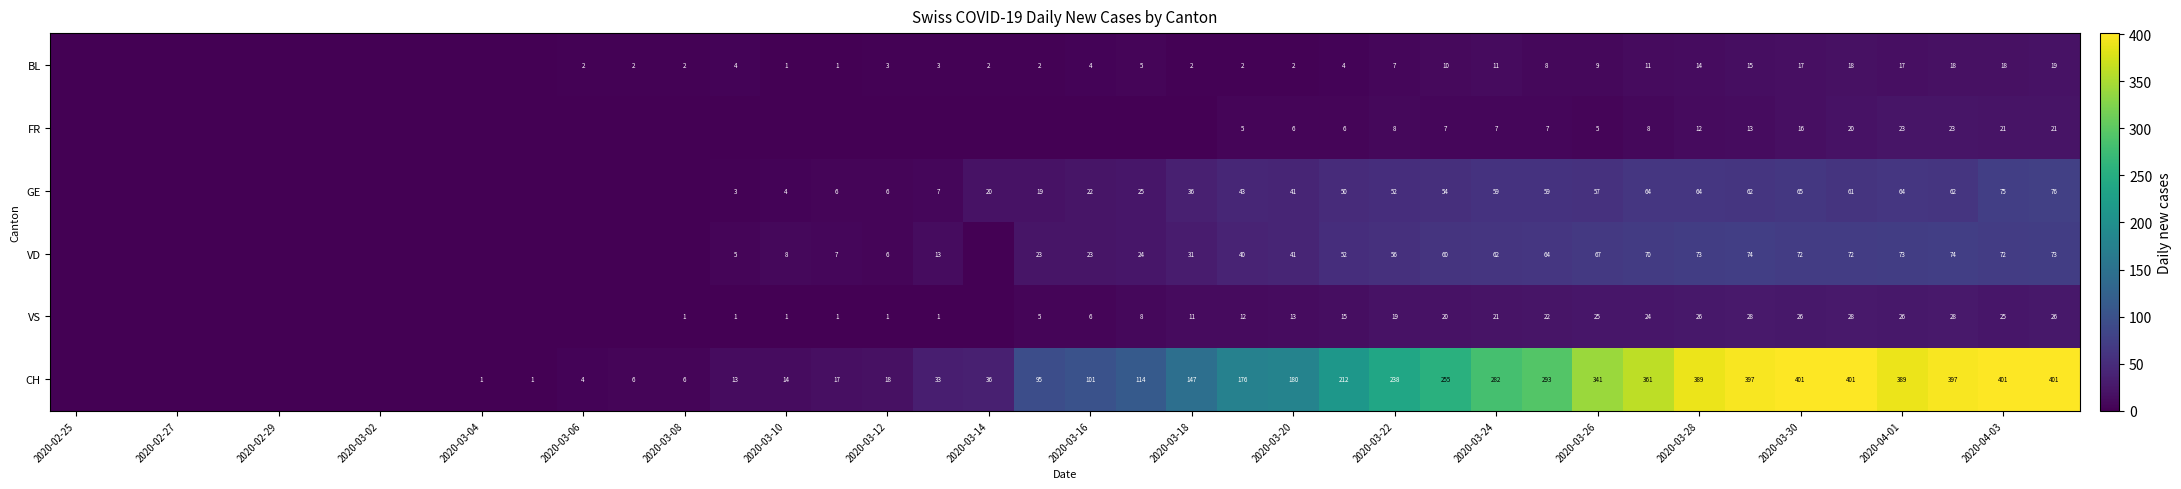

True or false: CH has a value of 401 at 2020-03-30.

True